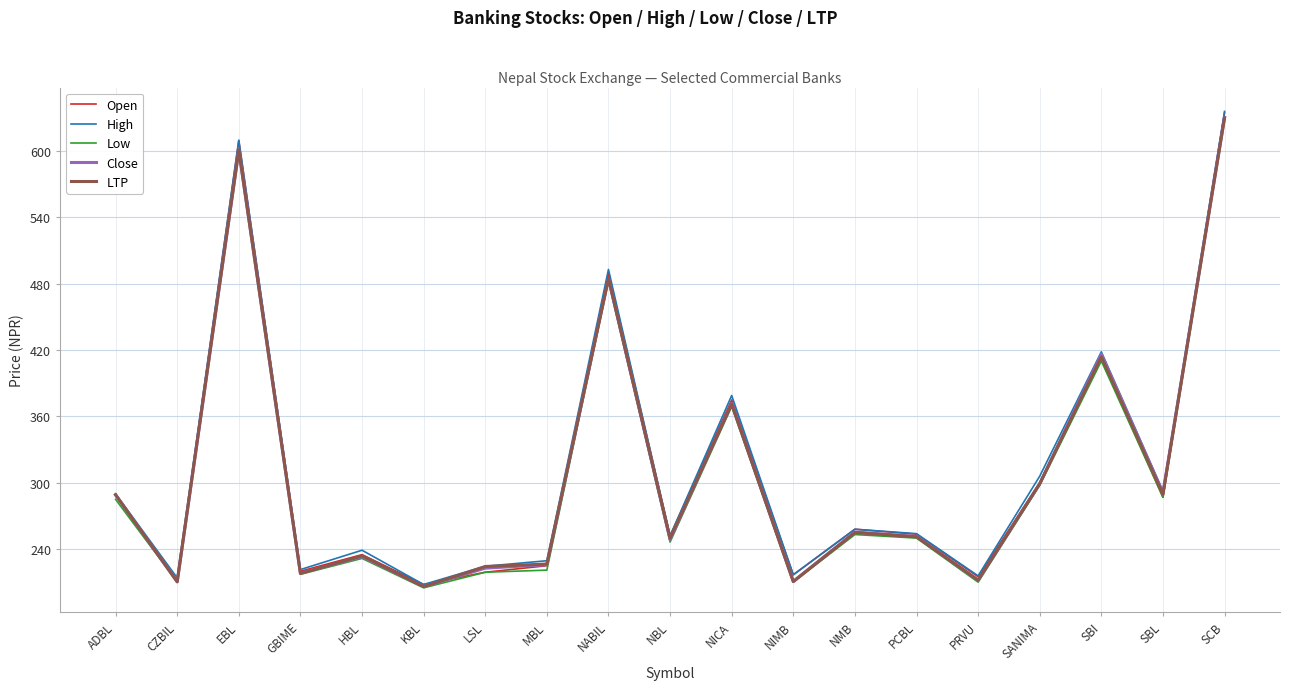

Is it true that LTP equals 342.4 at PRVU?

False